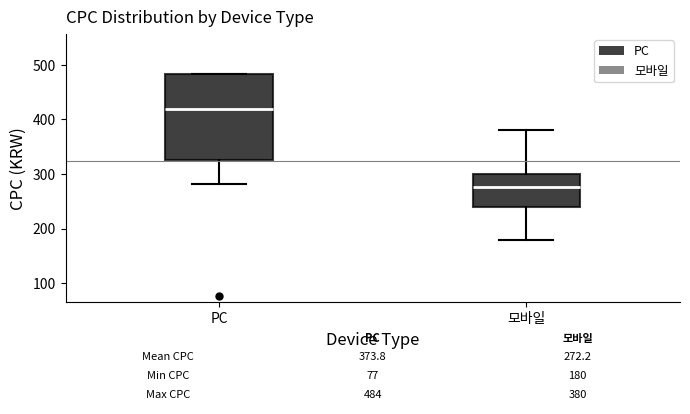

Comparing the boxes themselves (not the whiskers), which one is the tallest?

PC